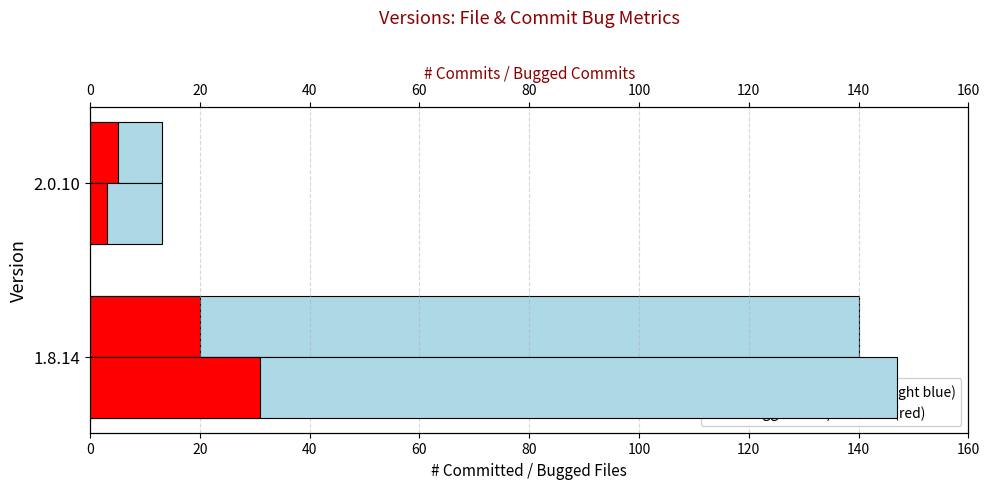

Which series has the largest total across all categories?

# Commits